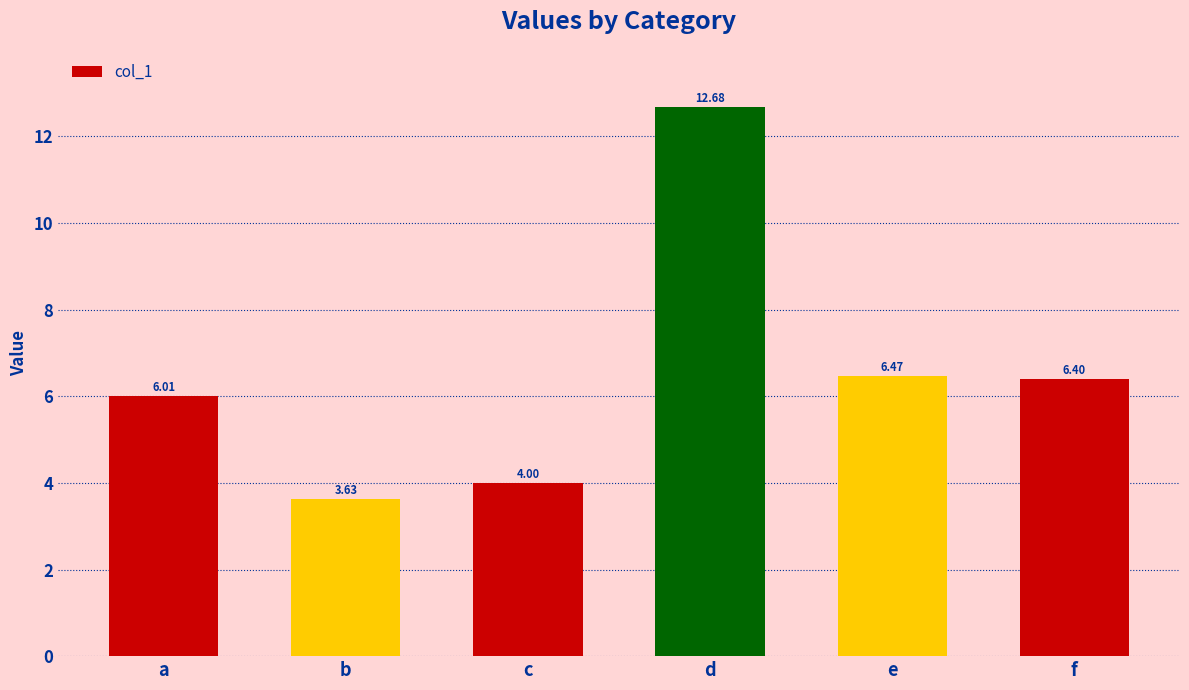

What is the difference between the maximum and minimum values?

9.0